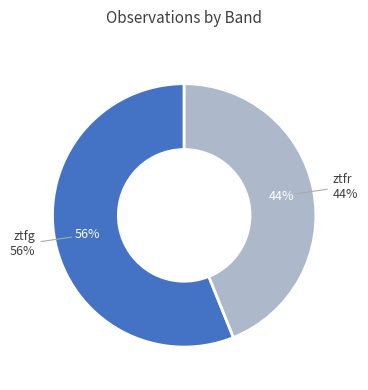

Do ztfr and ztfg together represent more than half of the pie?

Yes